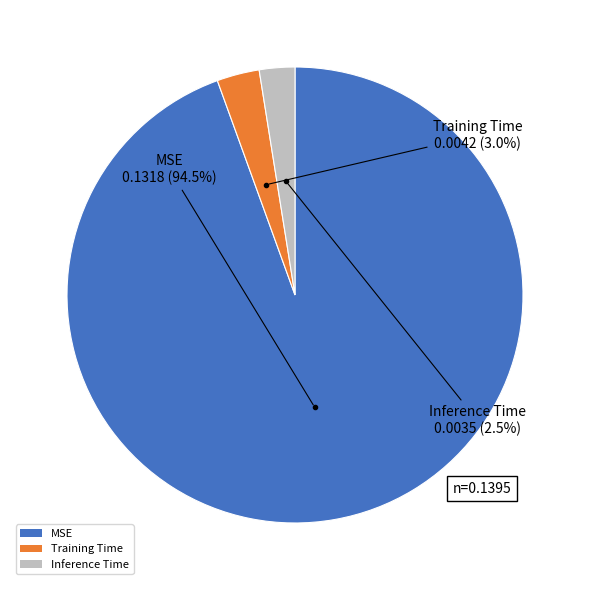

Which has a higher value, MSE or Inference Time?

MSE